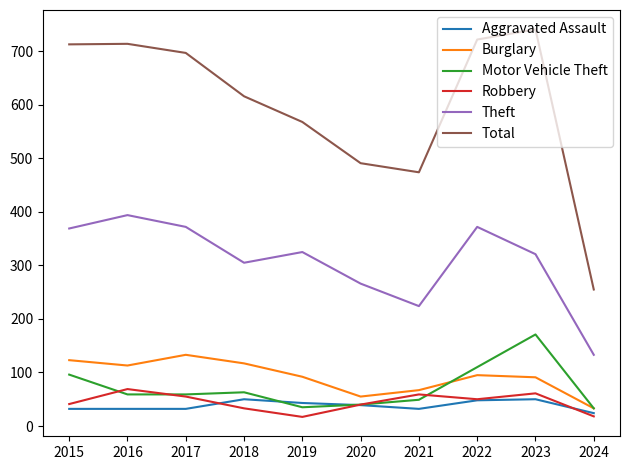

What is the maximum value shown in the chart?

741